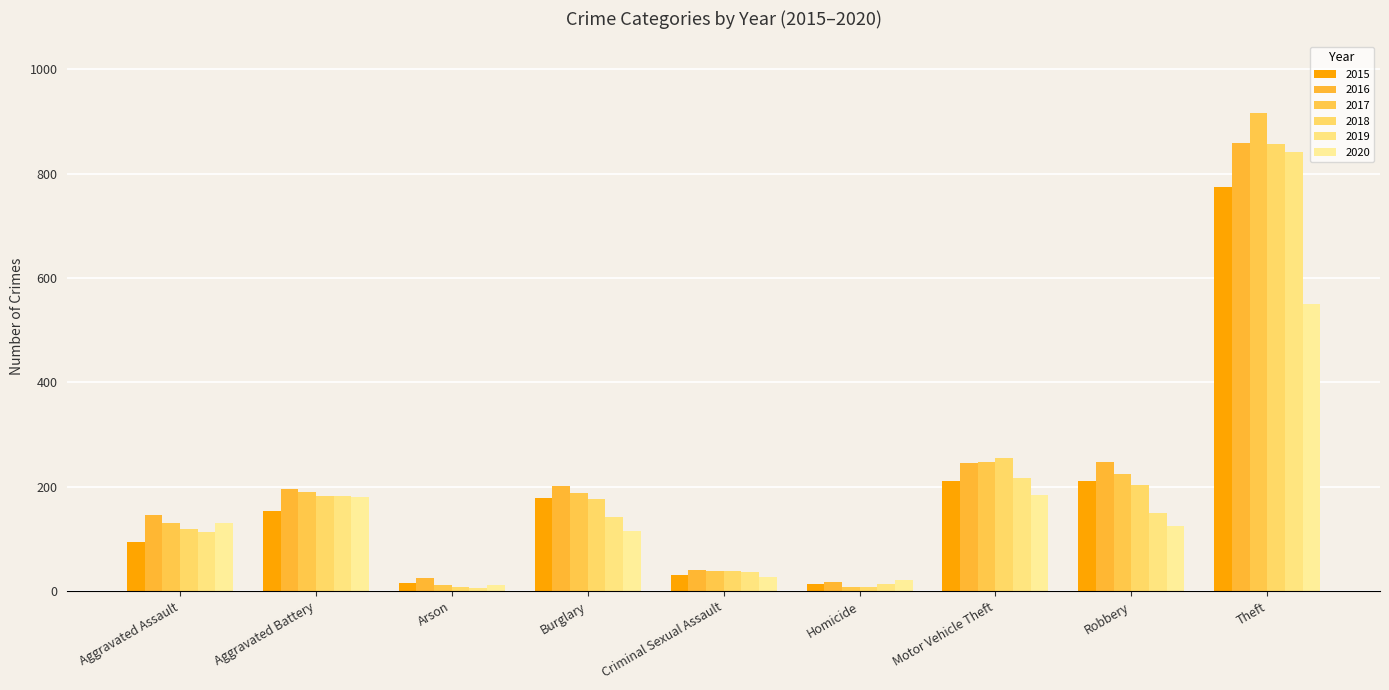

How many bars are there in each group?

6